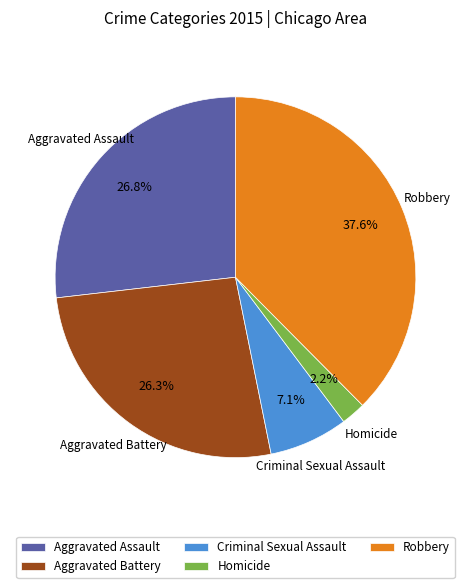

Is there any slice that represents more than half of the pie?

No